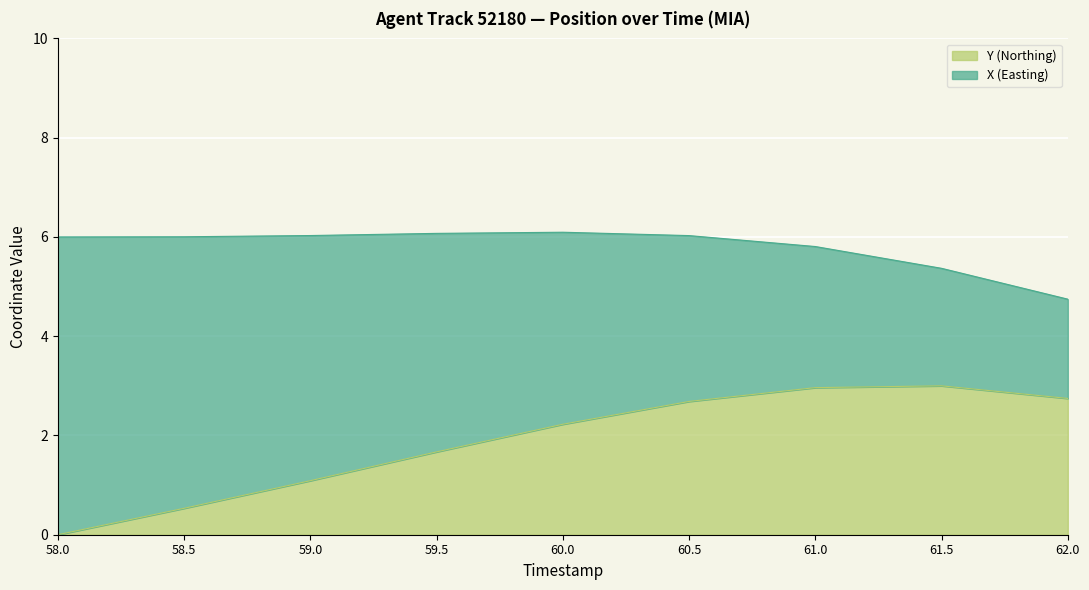

Which label corresponds to the smallest value in the chart?

58.0